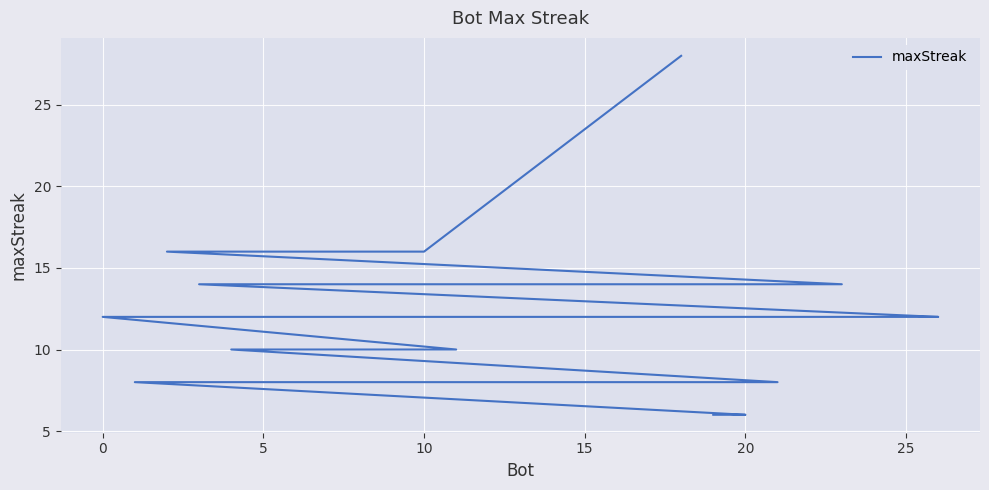

Reading left to right, list all the values displayed in this chart.

28	16	16	14	14	14	14	14	12	12	12	12	12	12	12	10	10	10	10	8	8	8	8	8	8	6	6